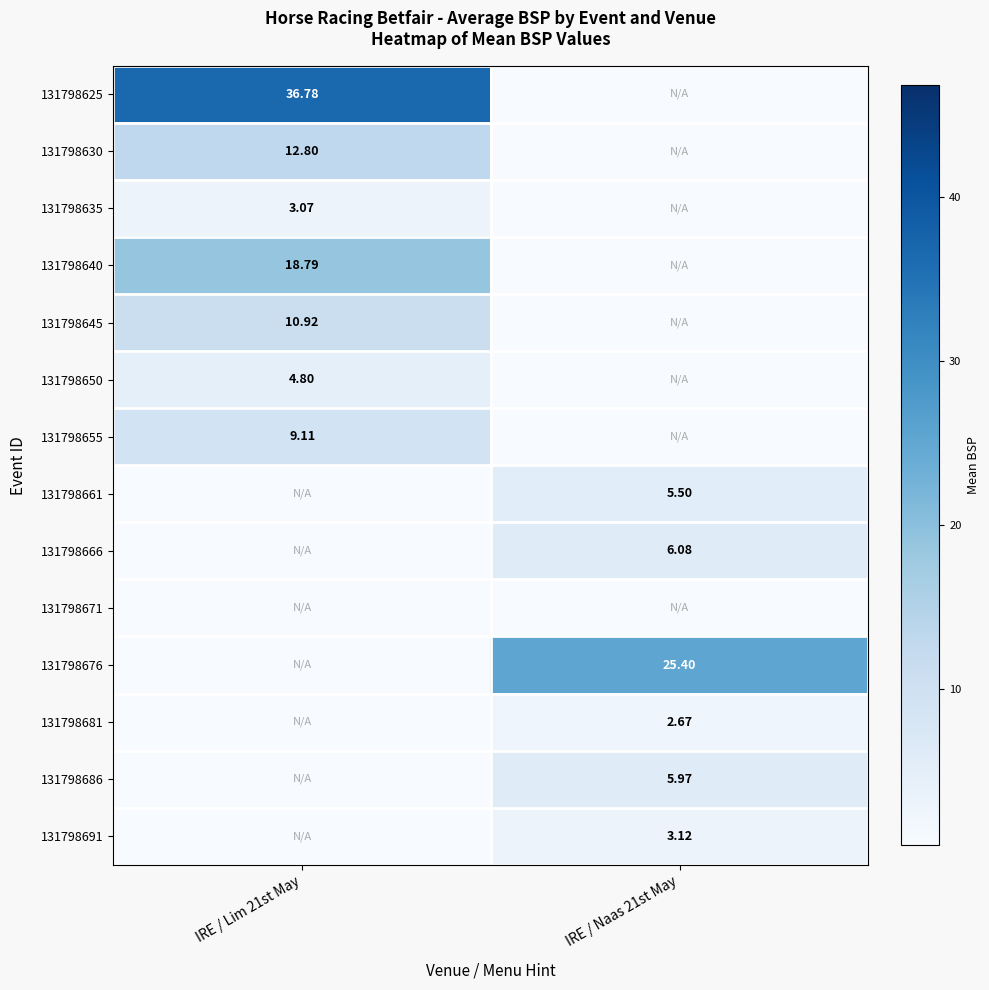

The 131798630 series shows 12.8 at IRE / Lim 21st May. True or false?

True